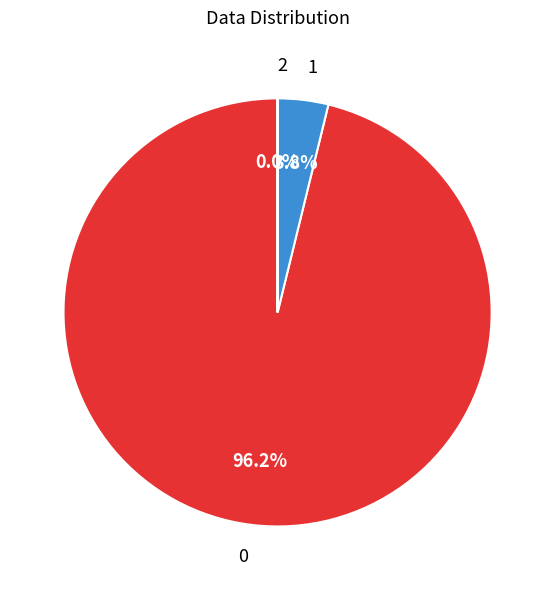

Does 0 represent more than half of the total?

Yes